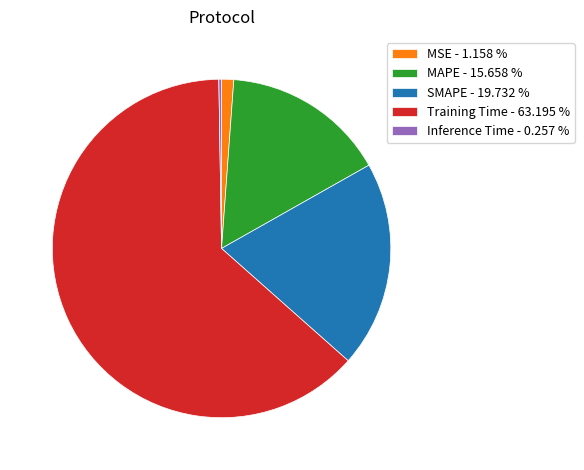

Which has a higher value, SMAPE - 19.732 % or MAPE - 15.658 %?

SMAPE - 19.732 %